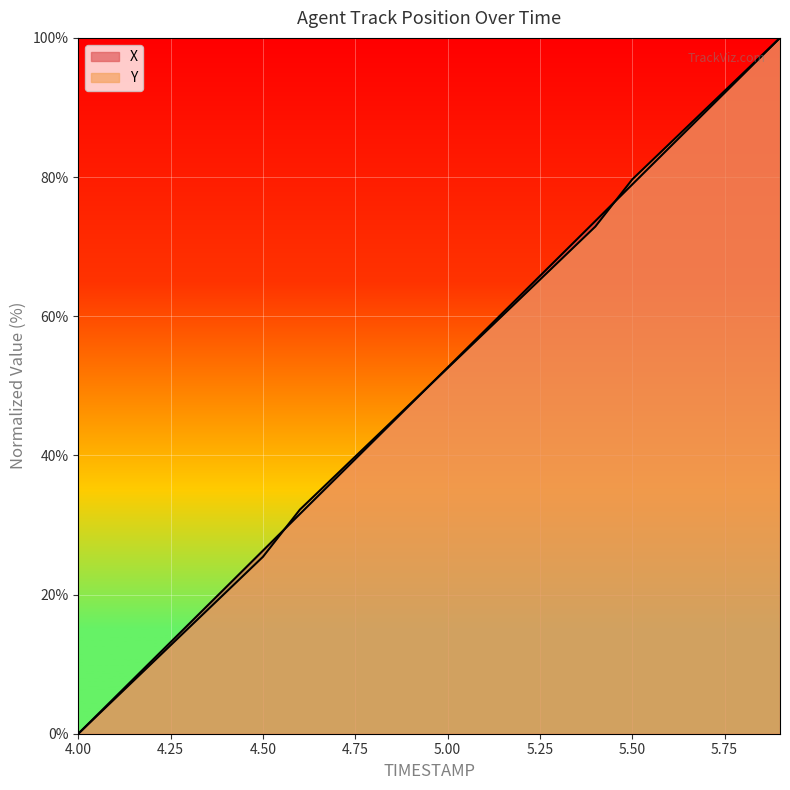

True or false: X has a value of 42.1 at 4.8.

True